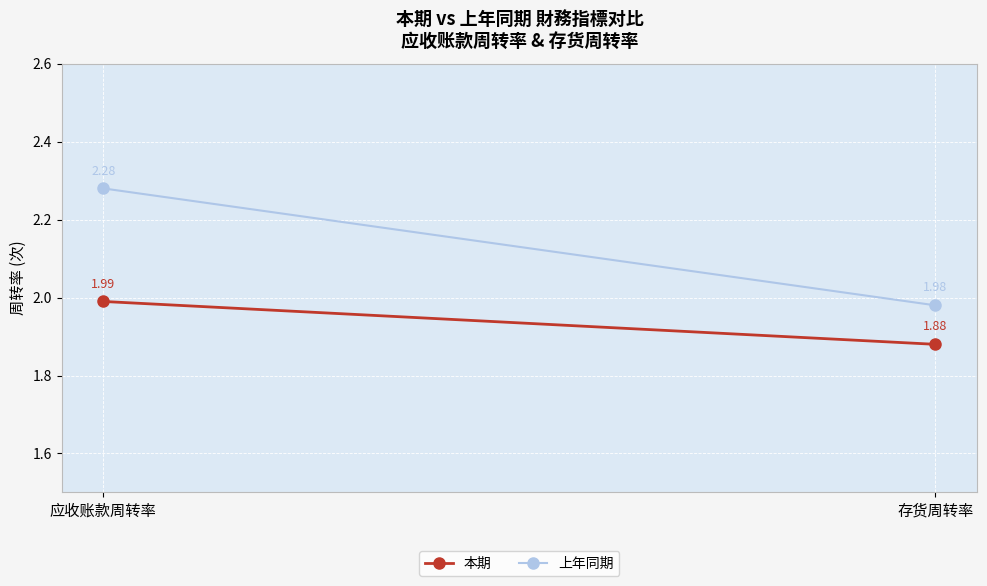

At 应收账款周转率, list the series in order from largest to smallest.

上年同期, 本期